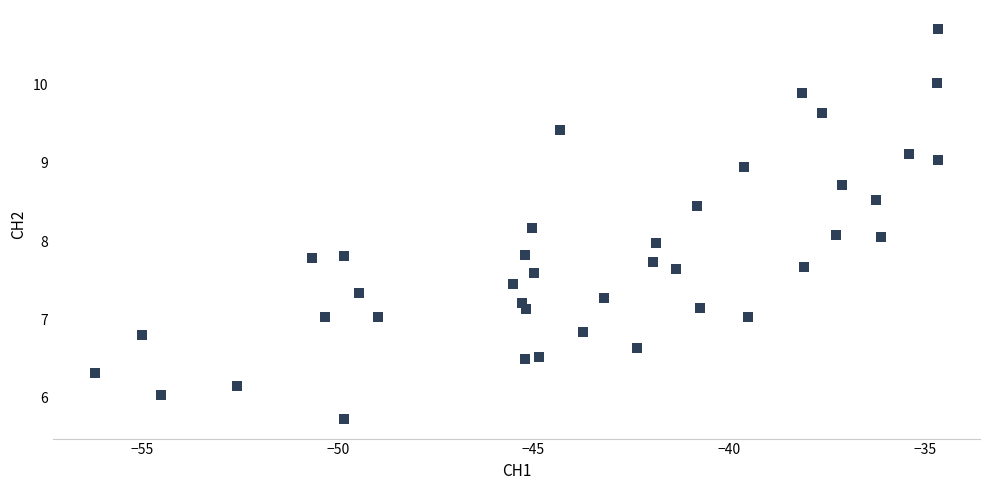

What is the range of X values (max minus min)?

21.5